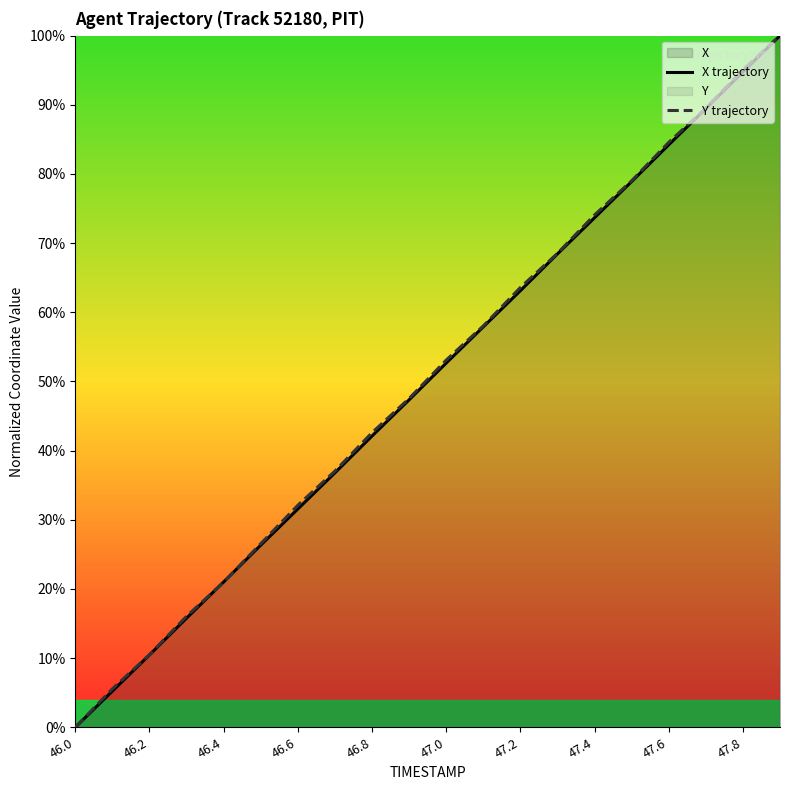

What is the total value across all series at 47.2?

126.7